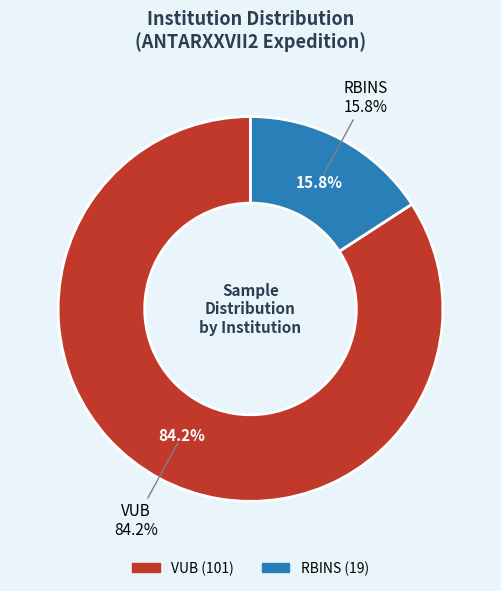

Which slice is the largest?

VUB